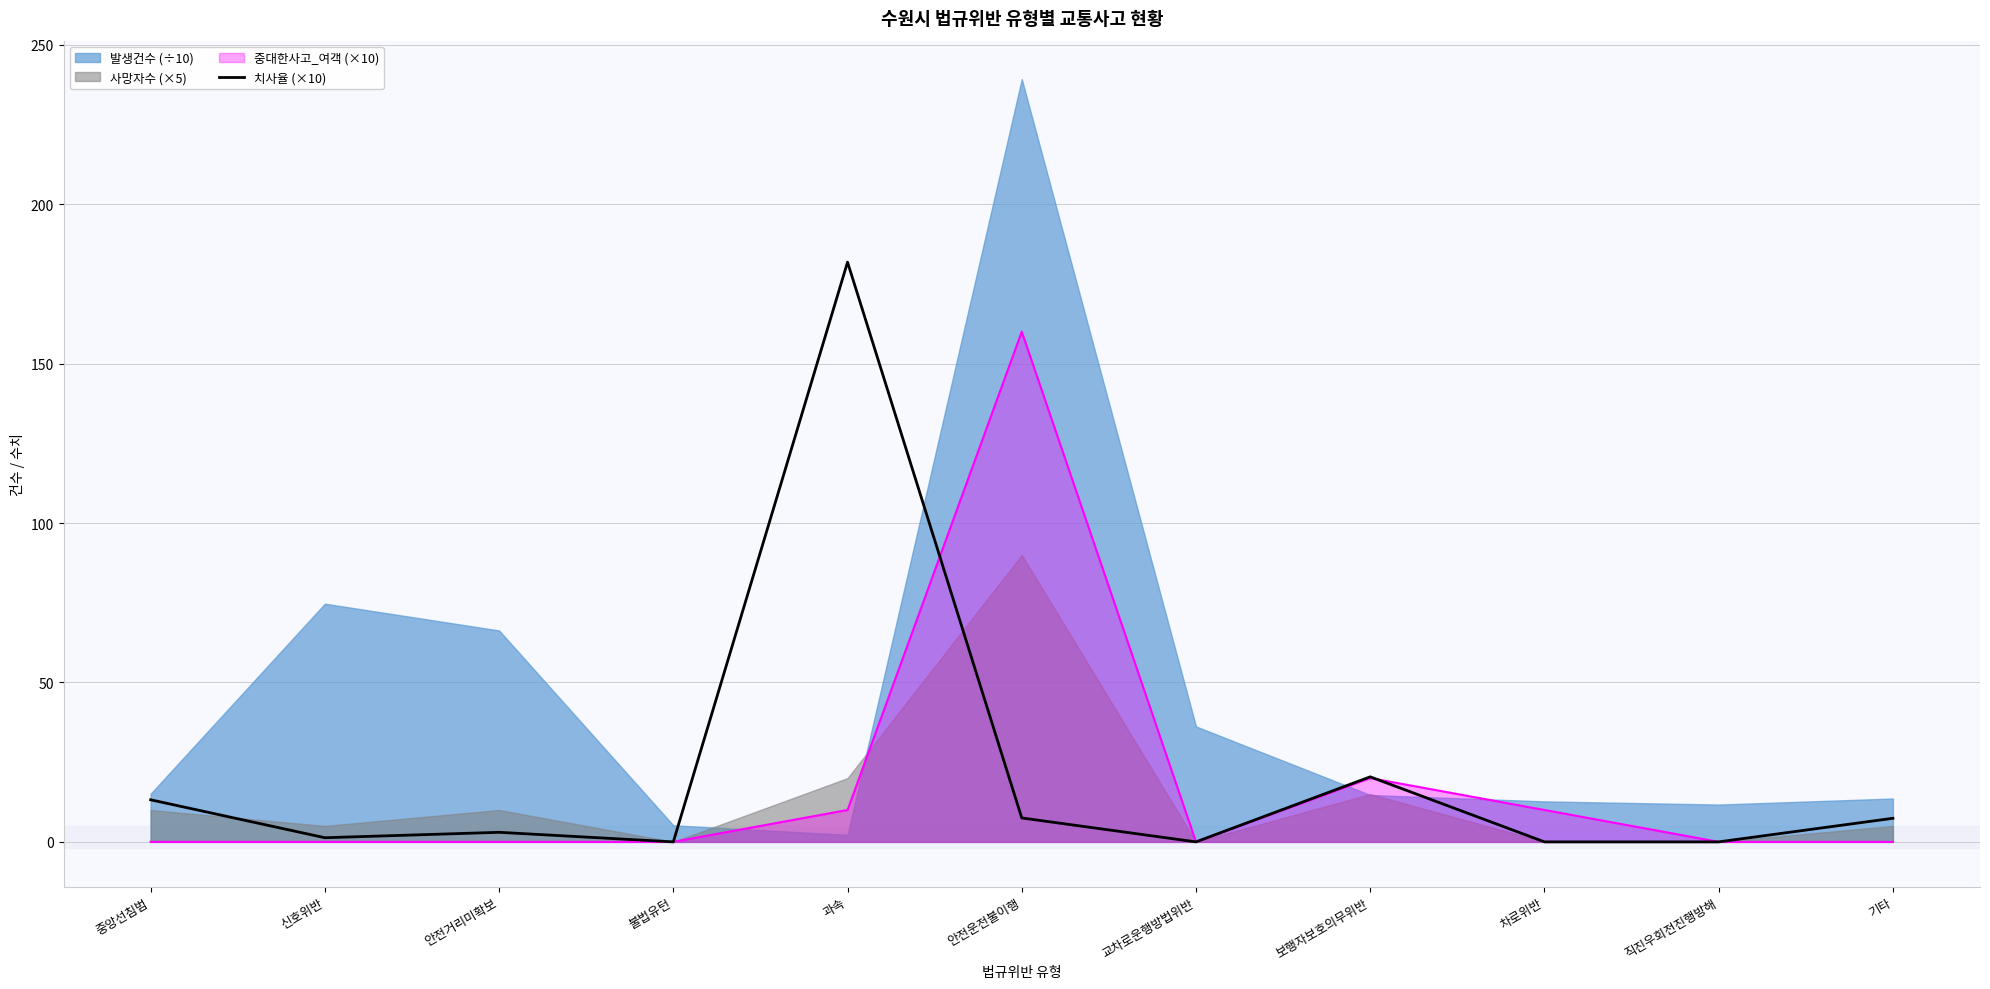

What is the label of the 11th point from the left?

기타